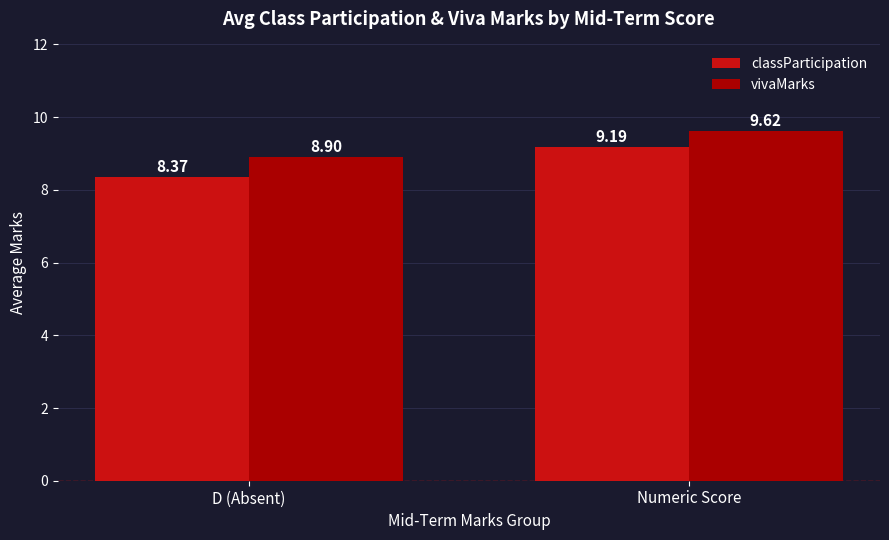

Where is classParticipation nearest to the value 8?

D (Absent)